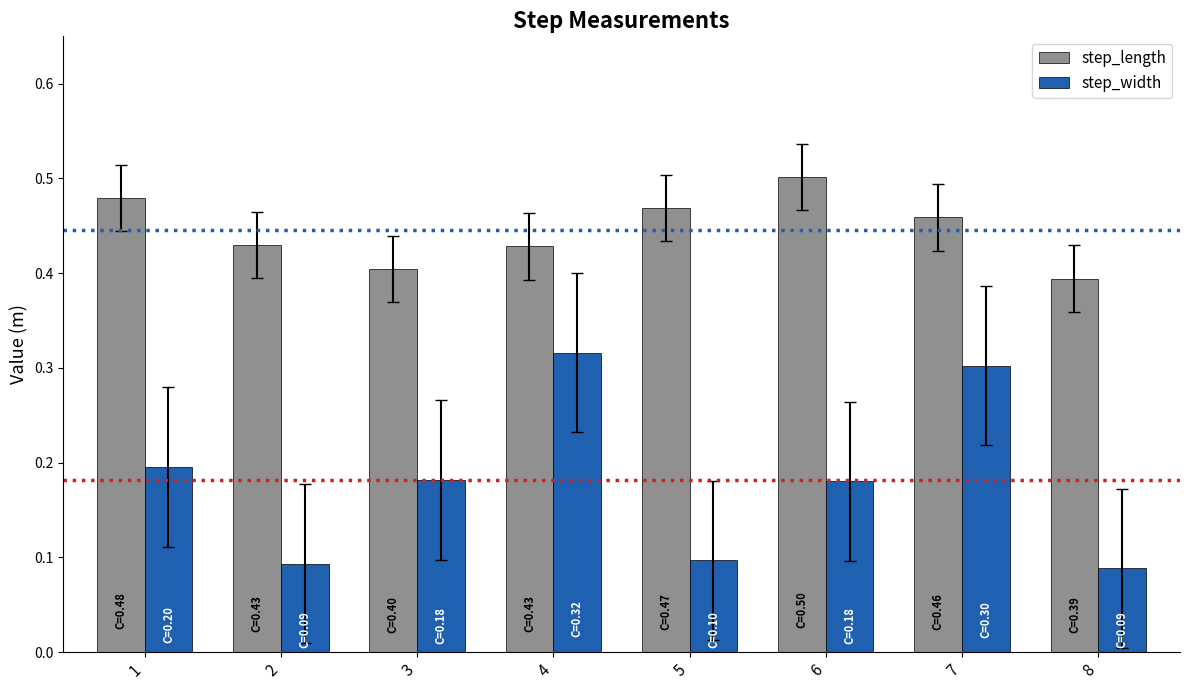

Which series has the widest spread of values?

step_width